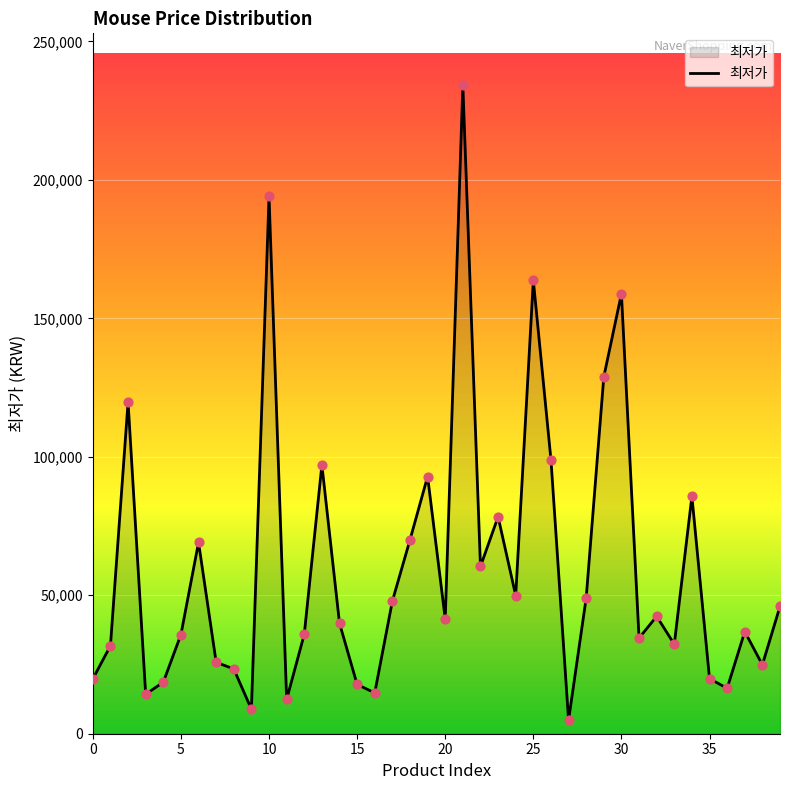

What is the greatest value displayed?

234200